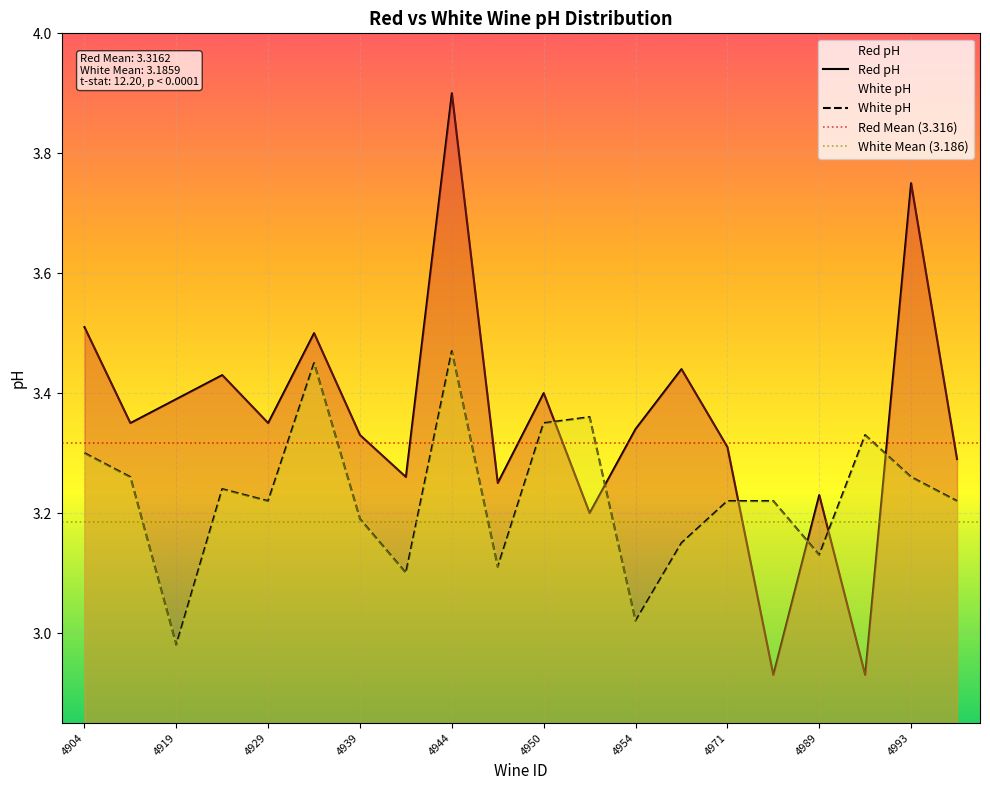

What is the value of the Red pH point at the 10th from the left?

3.2